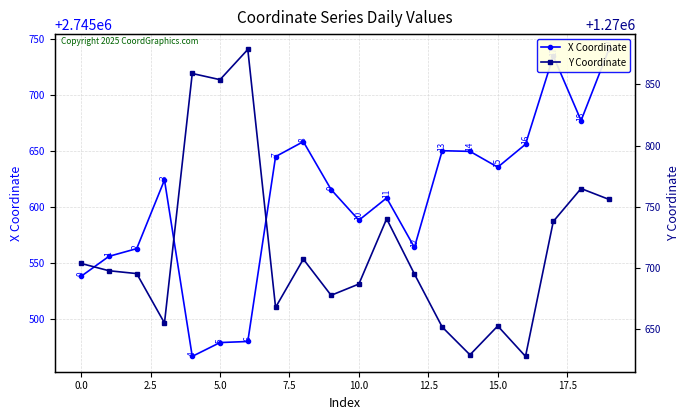

True or false: Y Coordinate has more than 2 points higher than both neighbors.

True